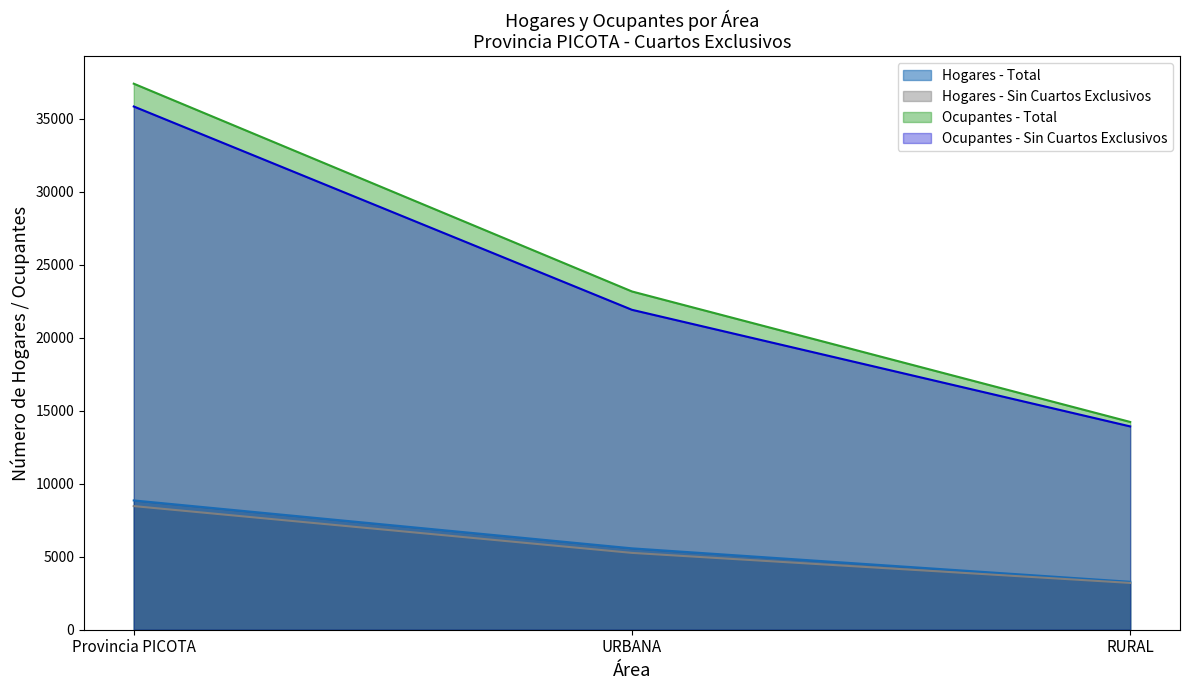

At how many categories does at least one series exceed 10896?

3